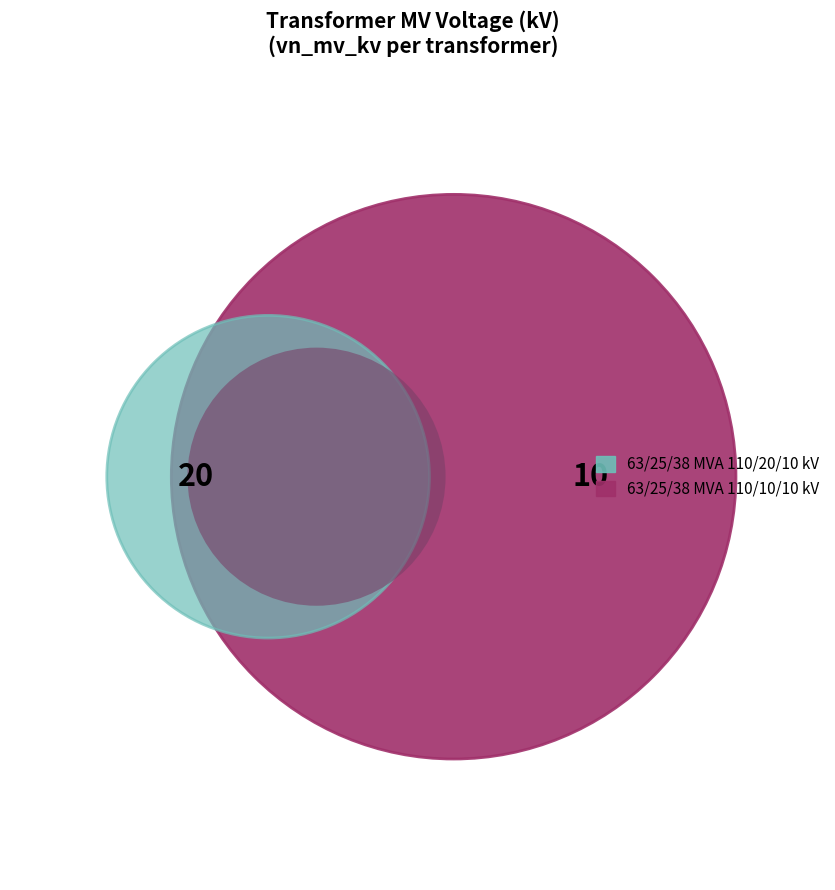

Is it true that 63/25/38 MVA 110/20/10 kV is 77% of the pie?

False